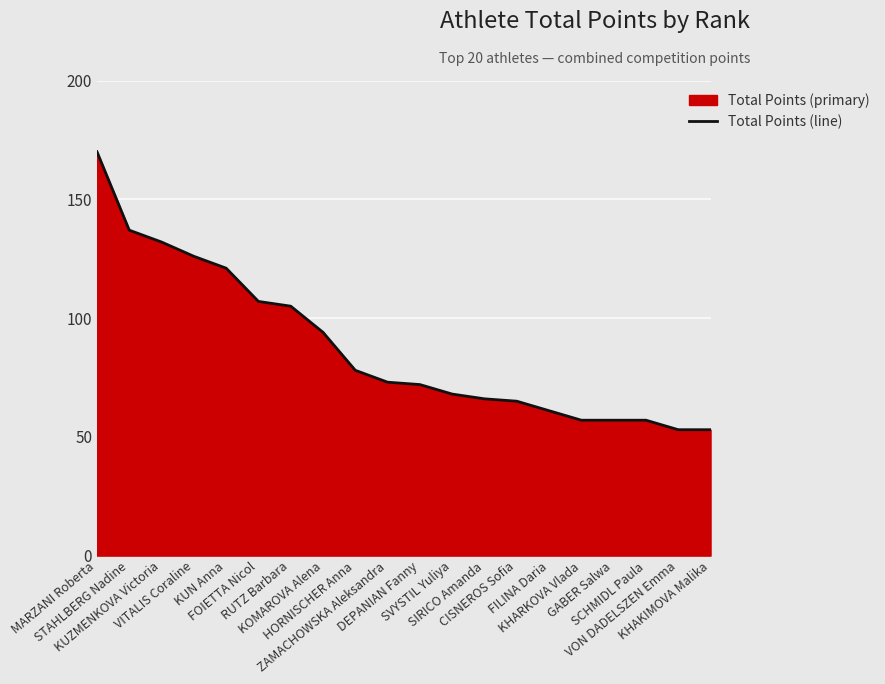

The chart shows a value of 170 at MARZANI Roberta. True or false?

True